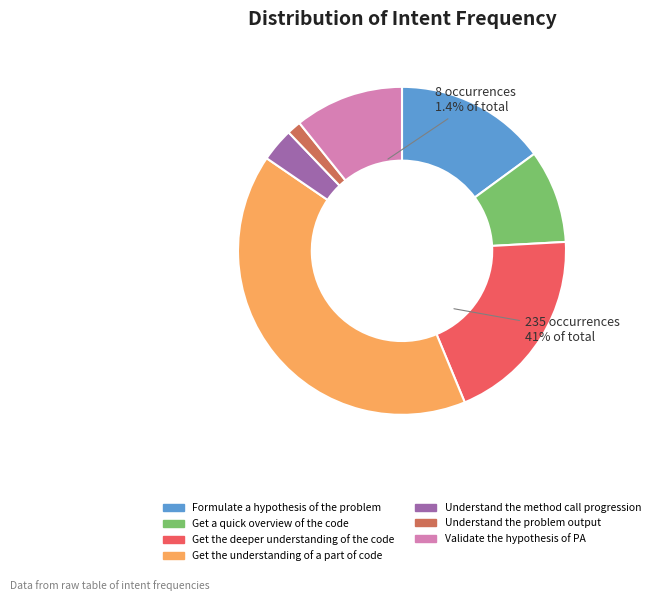

To the nearest percent, what portion does Validate the hypothesis of PA represent?

11%